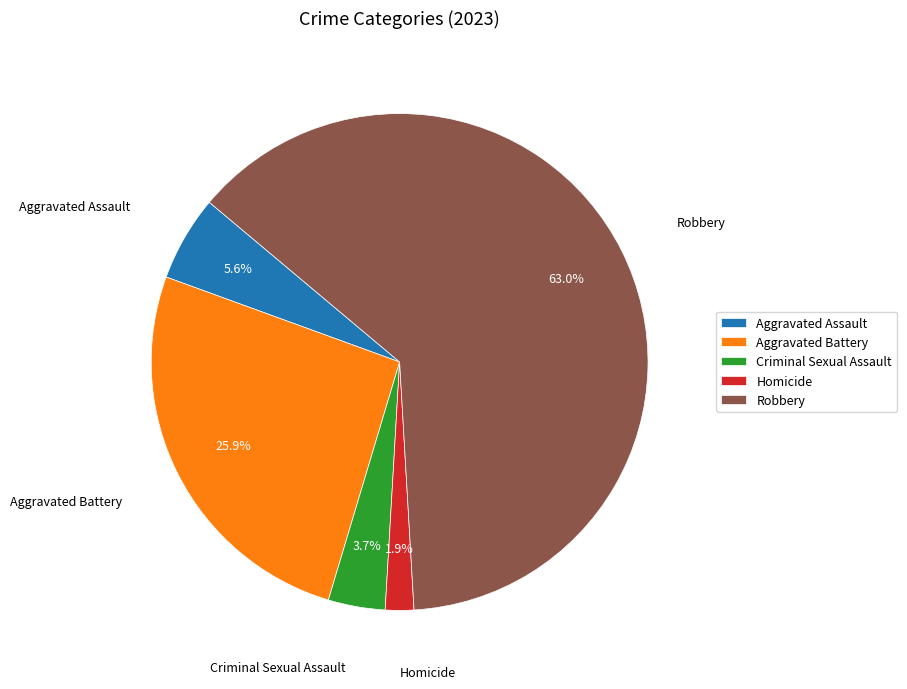

Combined, what portion of the pie is Aggravated Assault and Criminal Sexual Assault?

9.3%